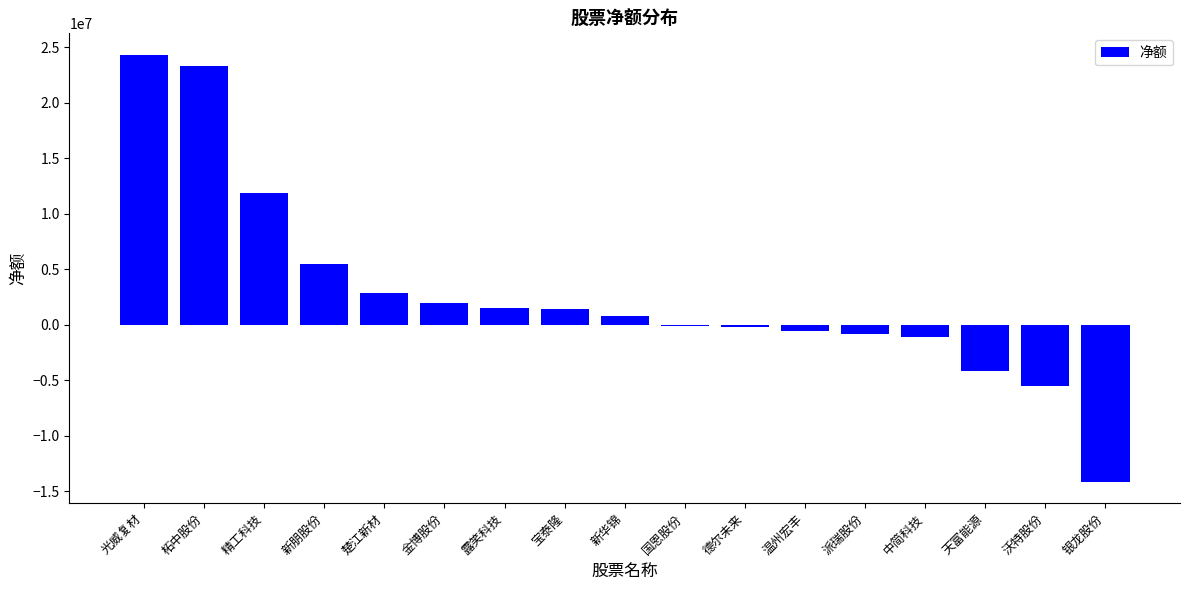

What is the change in value from 金博股份 to 沃特股份?

-7476098